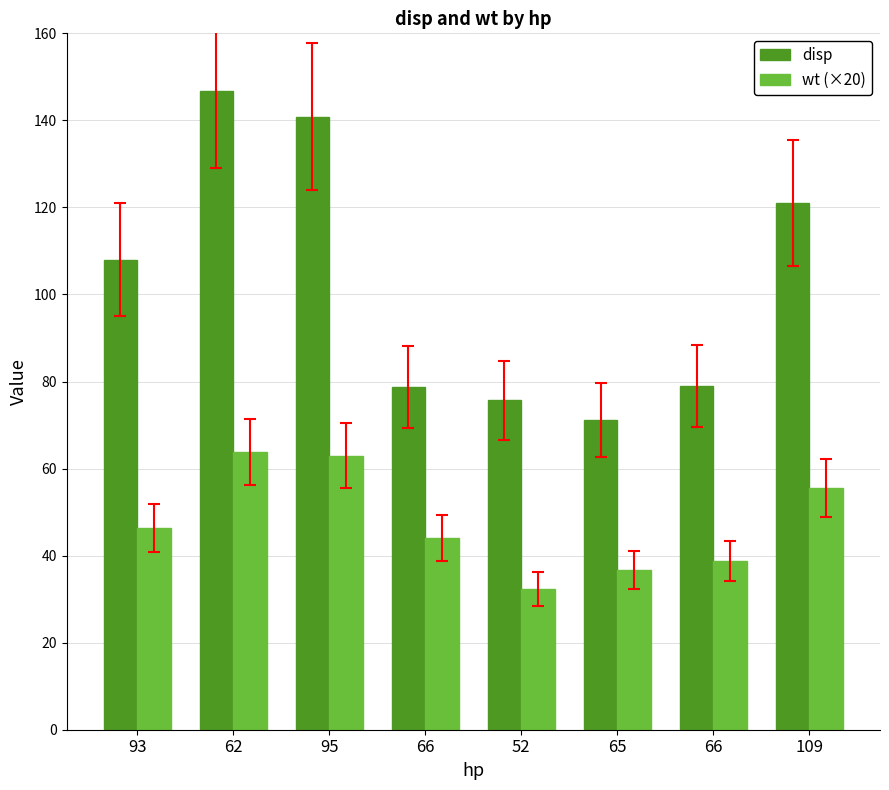

How many categories are shown in the chart?

8